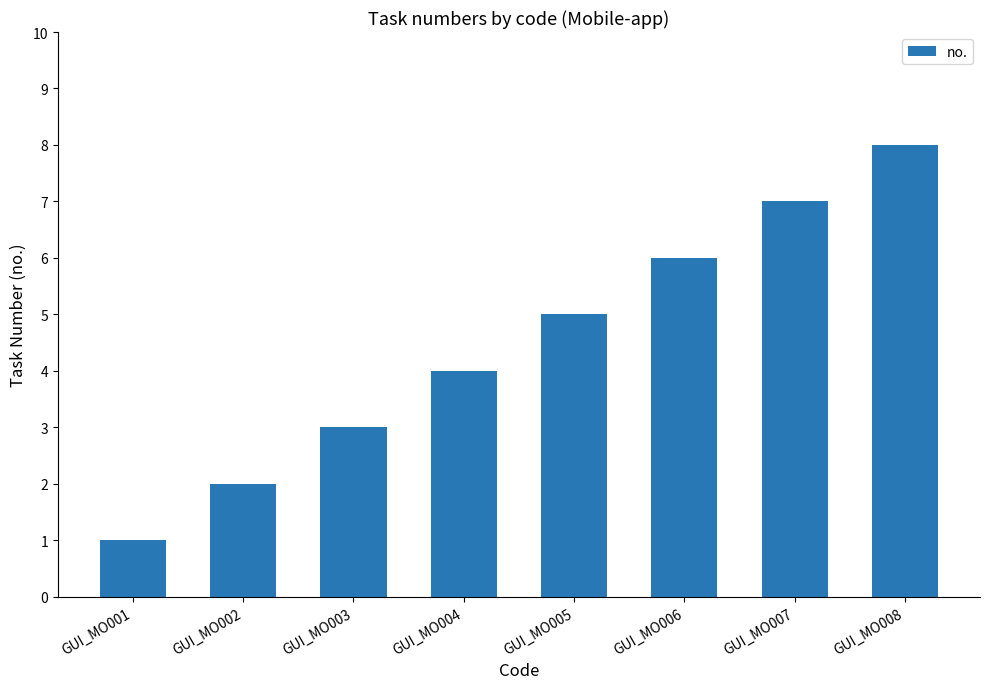

Reading right to left, transcribe all the data shown in this chart.

8	7	6	5	4	3	2	1